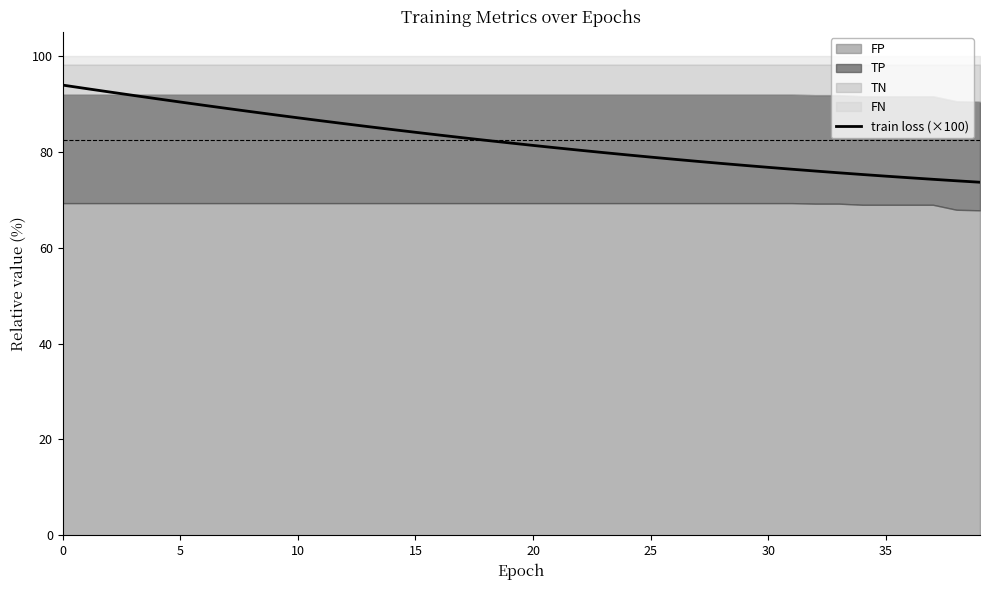

The value of train loss (×100) at 25 is 109.0. True or false?

False